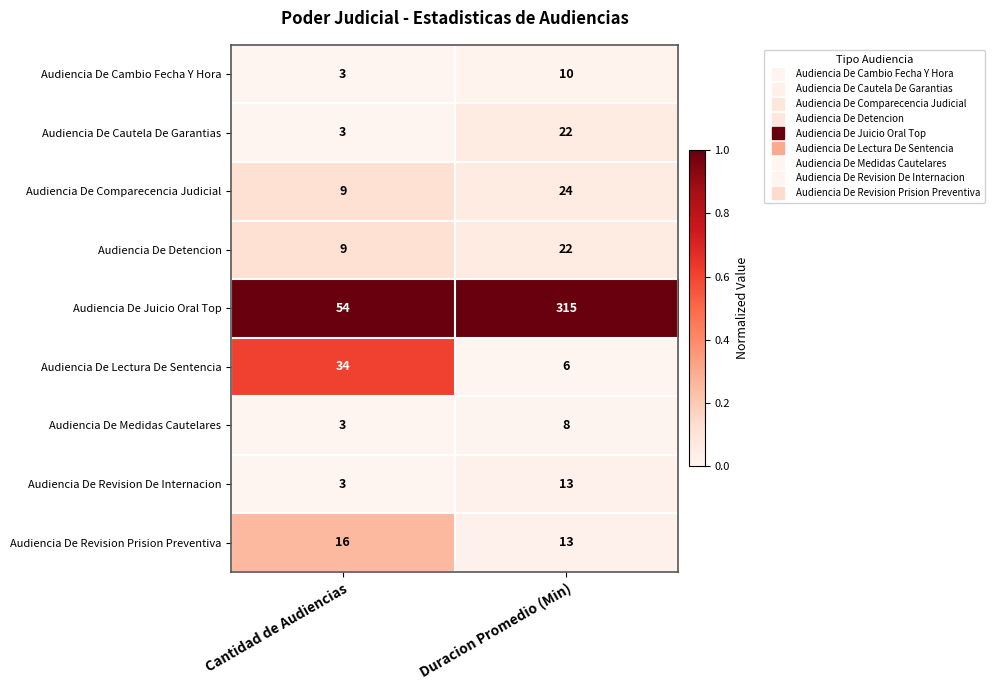

What value does the Audiencia De Comparecencia Judicial series have at Duracion Promedio (Min), to the nearest 5?

25